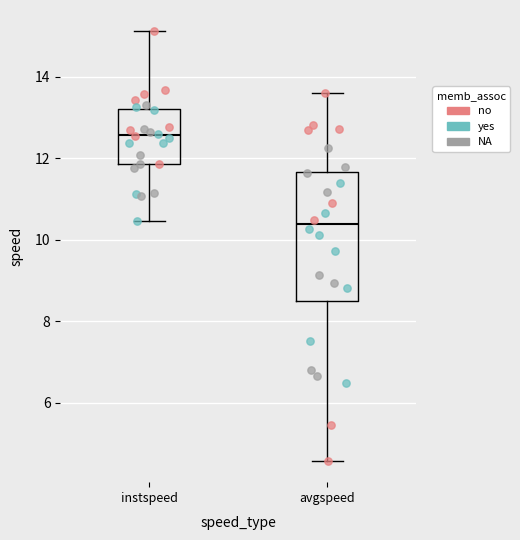

Which box is the tallest, from its lower edge to its upper edge?

avgspeed